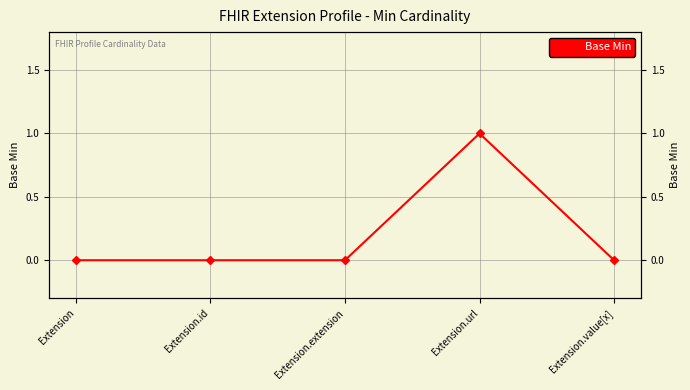

The chart shows a value of 0 at Extension. True or false?

True